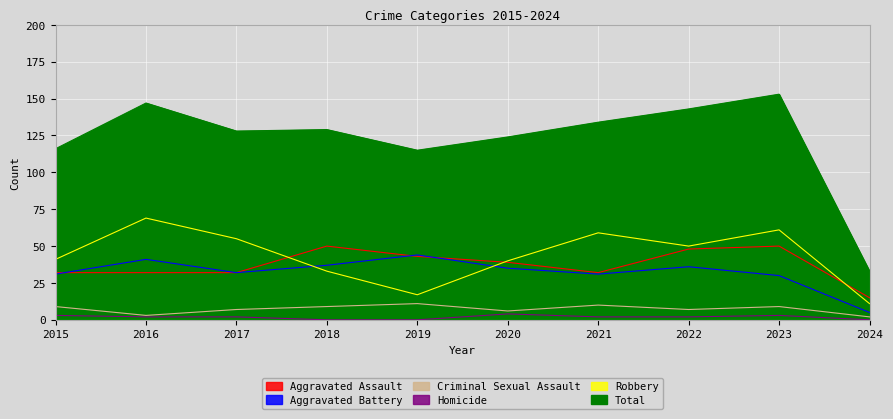

True or false: Criminal Sexual Assault and Total intersect in this chart.

False